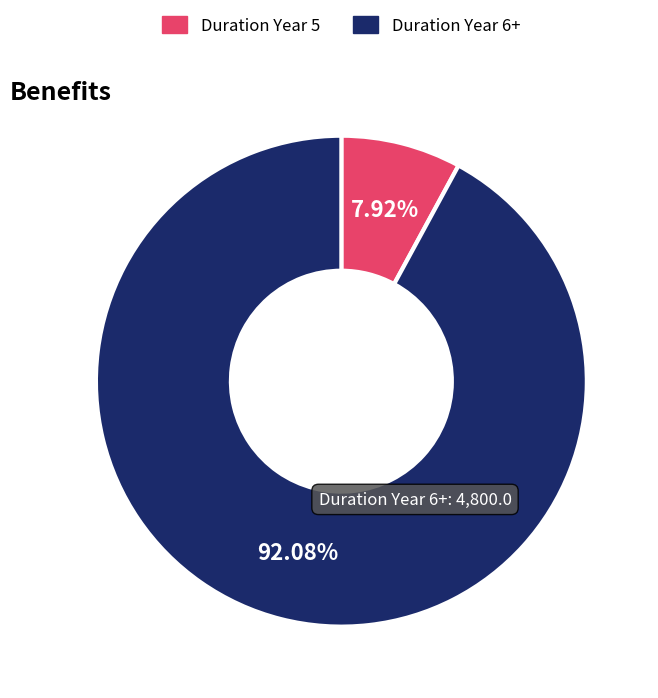

To the nearest percent, what is the difference between the largest and smallest slice percentages?

84%